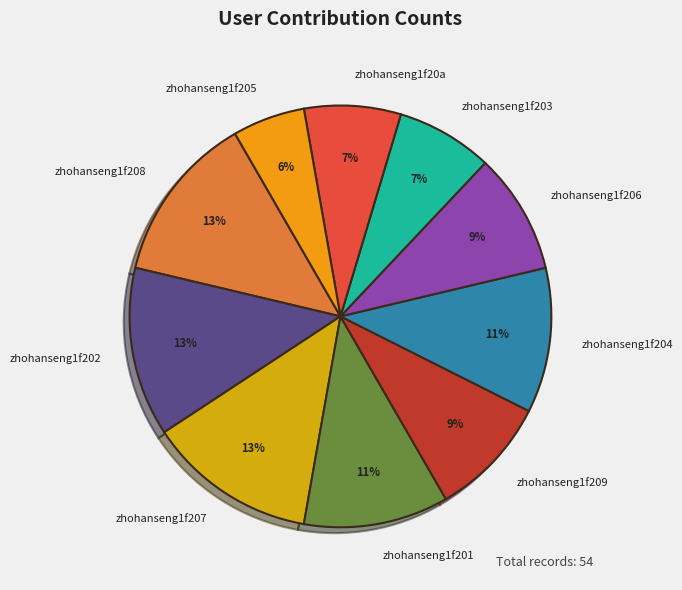

Is zhohanseng1f209 the majority of the pie?

No